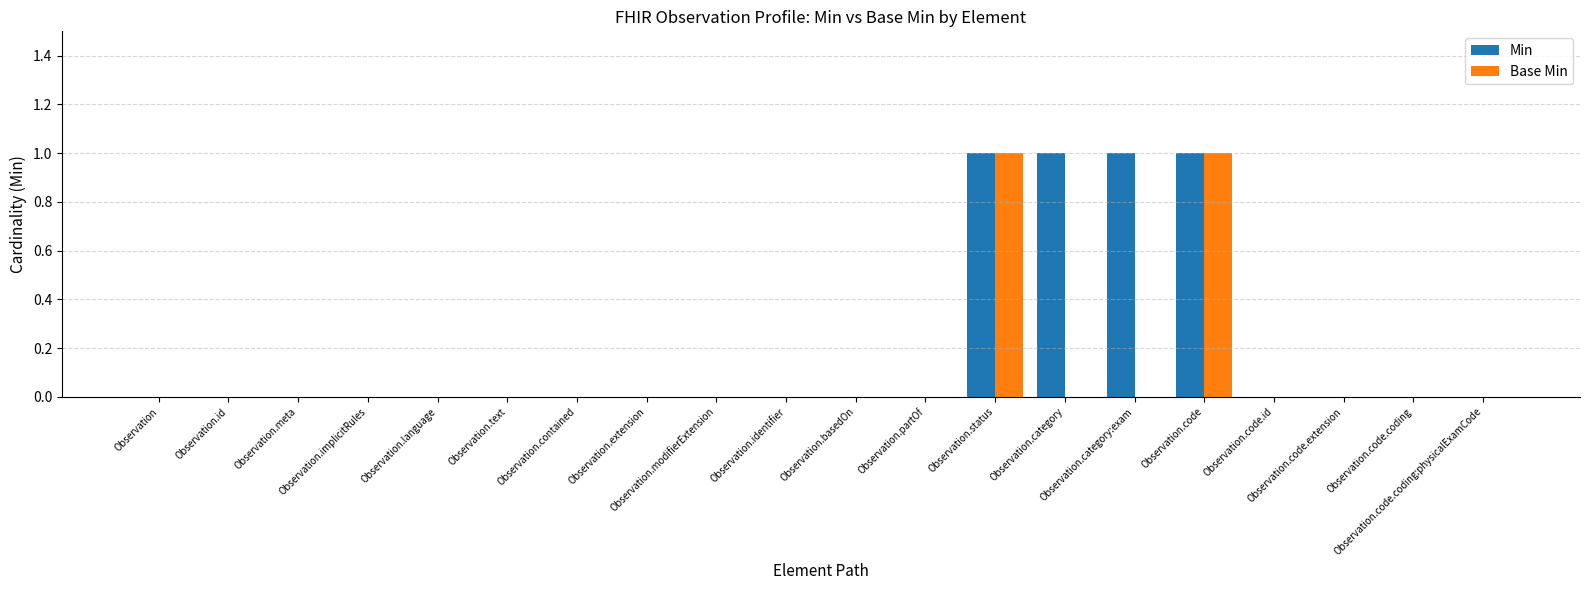

Which series has the largest total across all categories?

Min